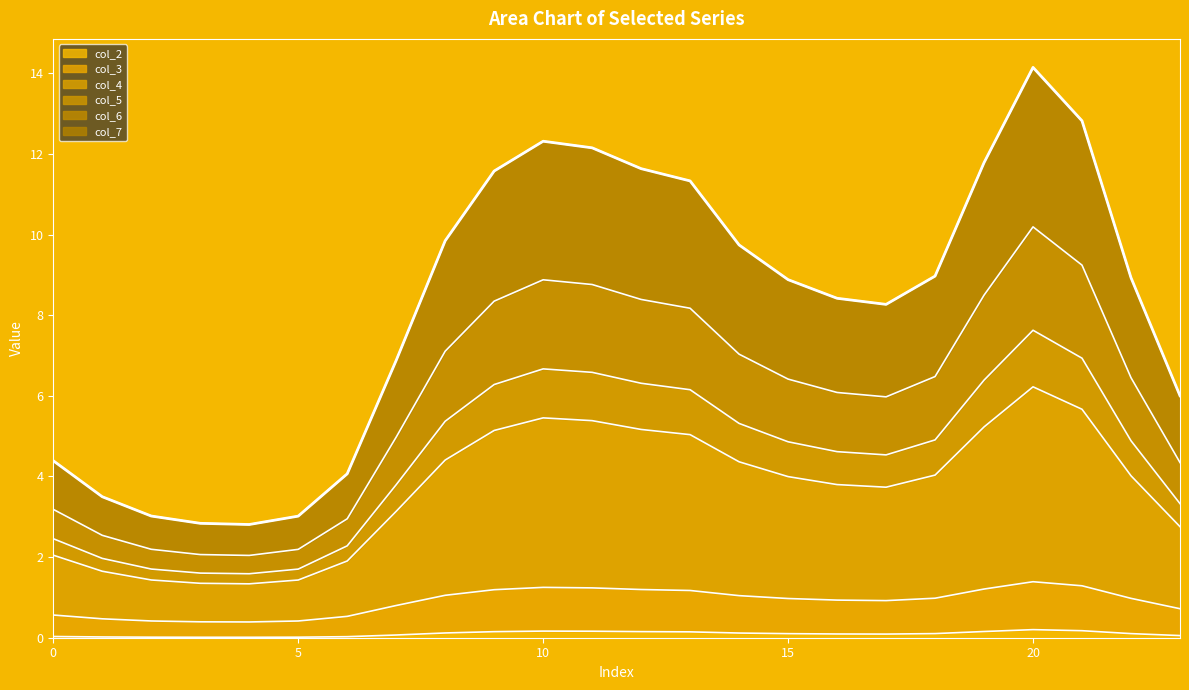

What is the maximum value for col_2?

0.2